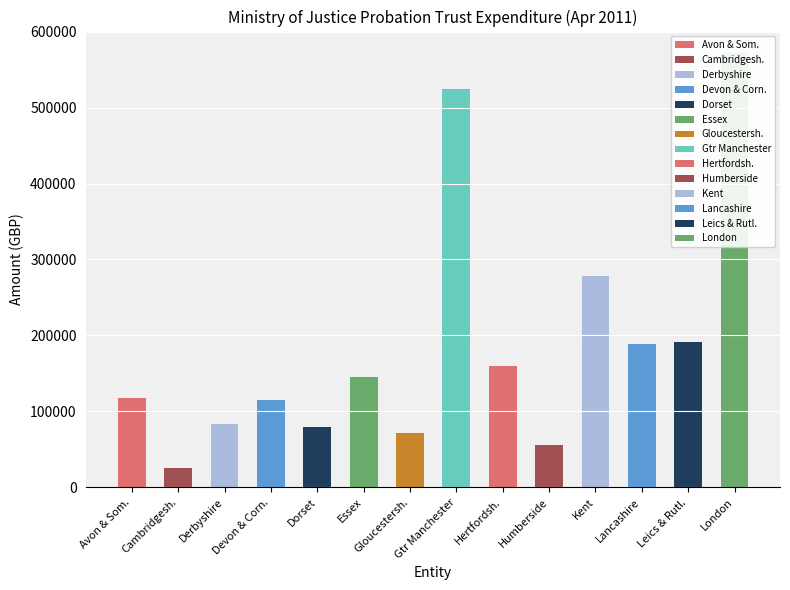

What is the difference between the values at London and Derbyshire?

487343.9